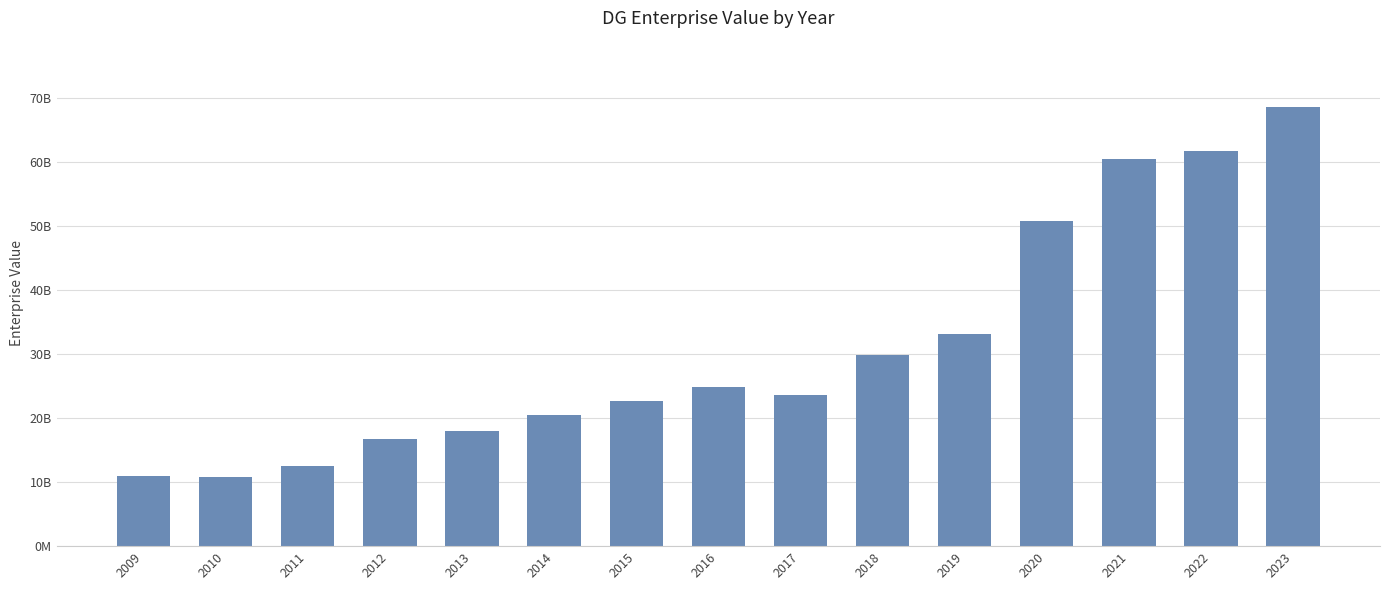

Rank the categories by value from highest to lowest.

2023, 2022, 2021, 2020, 2019, 2018, 2016, 2017, 2015, 2014, 2013, 2012, 2011, 2009, 2010